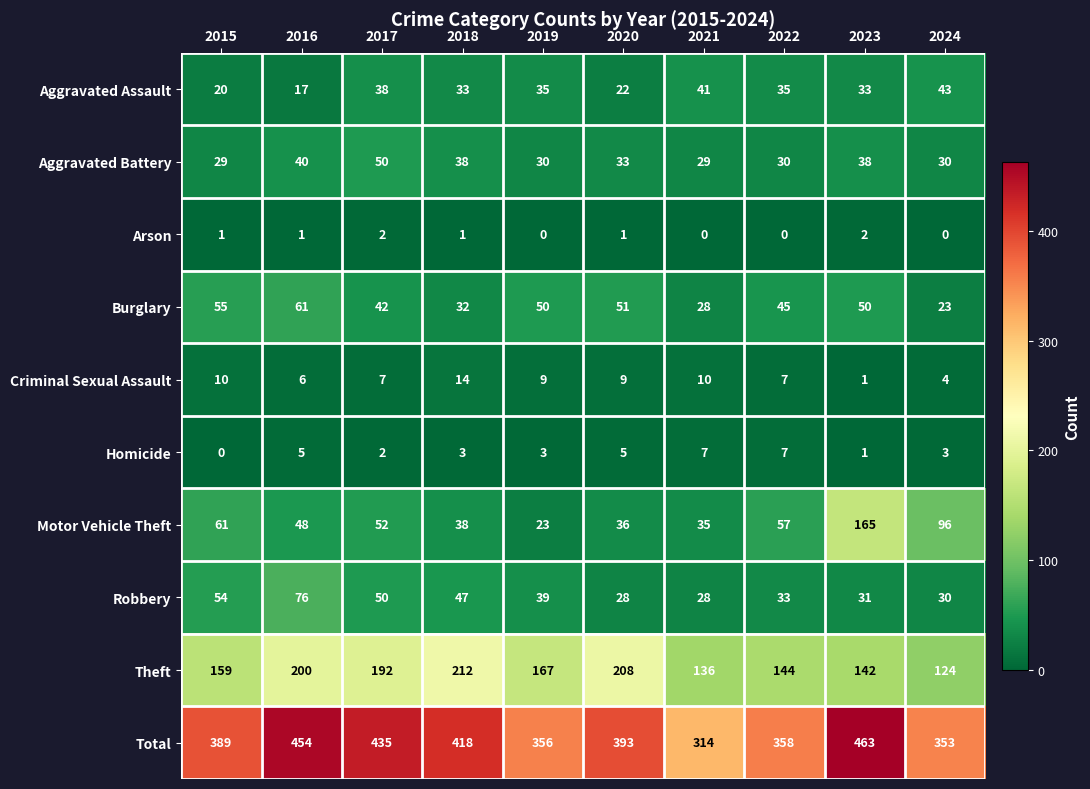

What is the sum of the Criminal Sexual Assault values at 2022 and 2023?

8